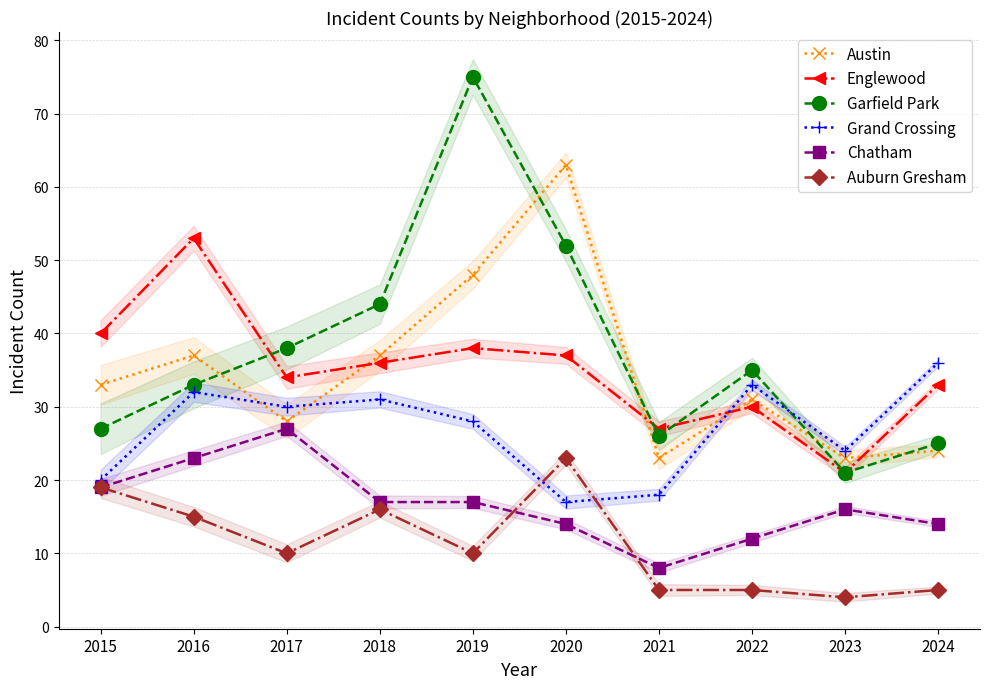

What is the sum of the Austin values at 2019 and 2020?

111